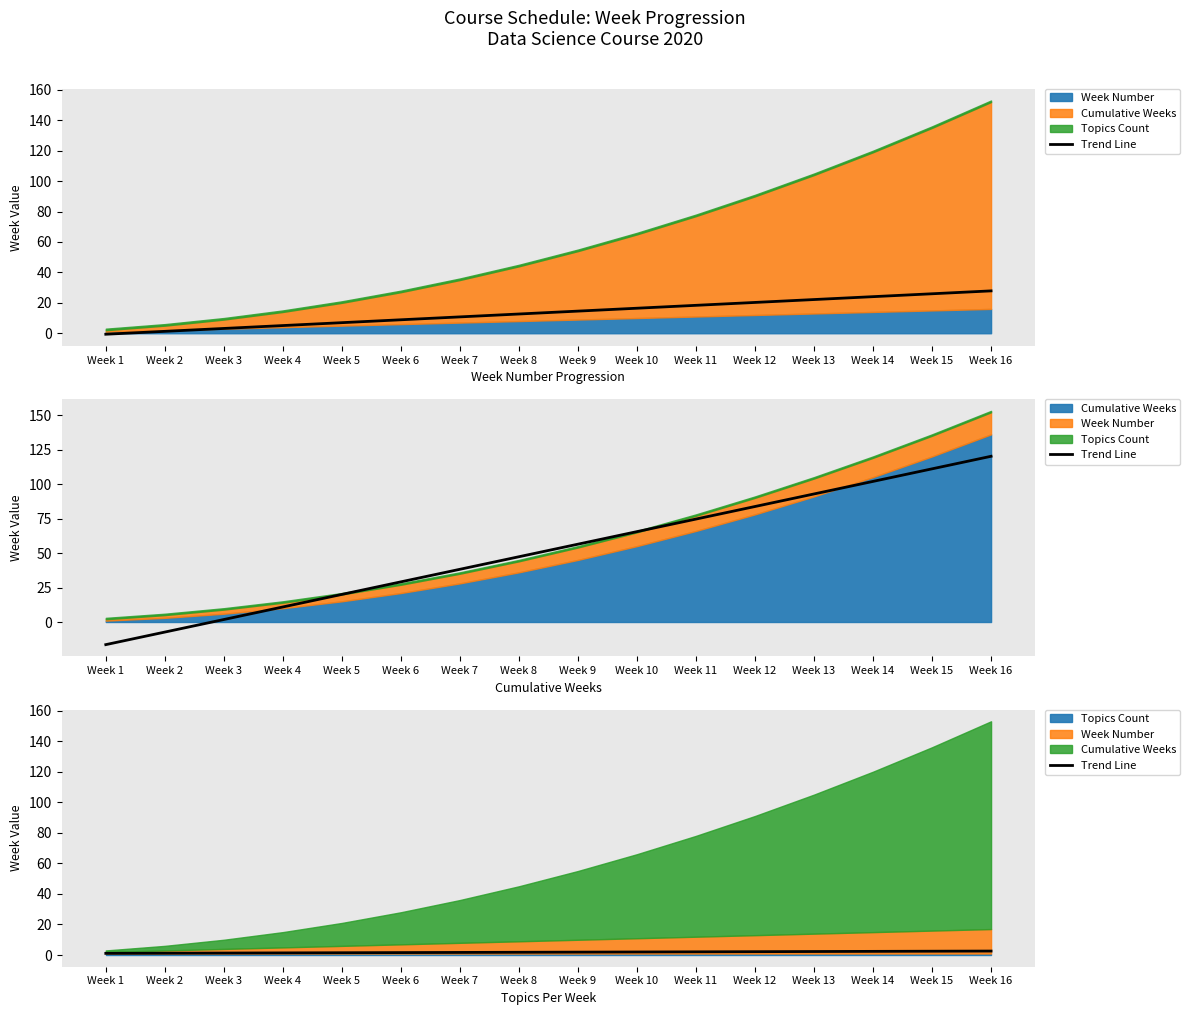

What is the difference between the maximum and minimum values?

1.5